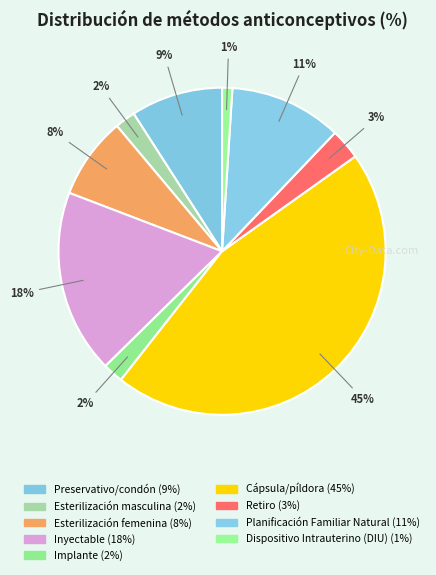

Is there any slice that represents more than half of the pie?

No